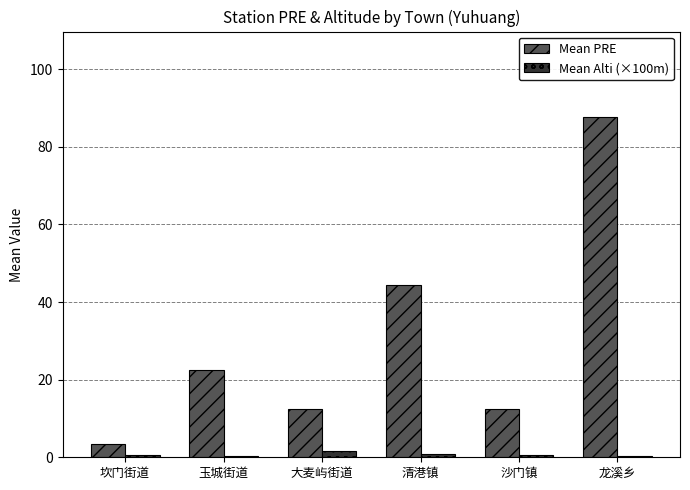

What is the difference between the maximum and minimum values in the Mean PRE series?

84.4